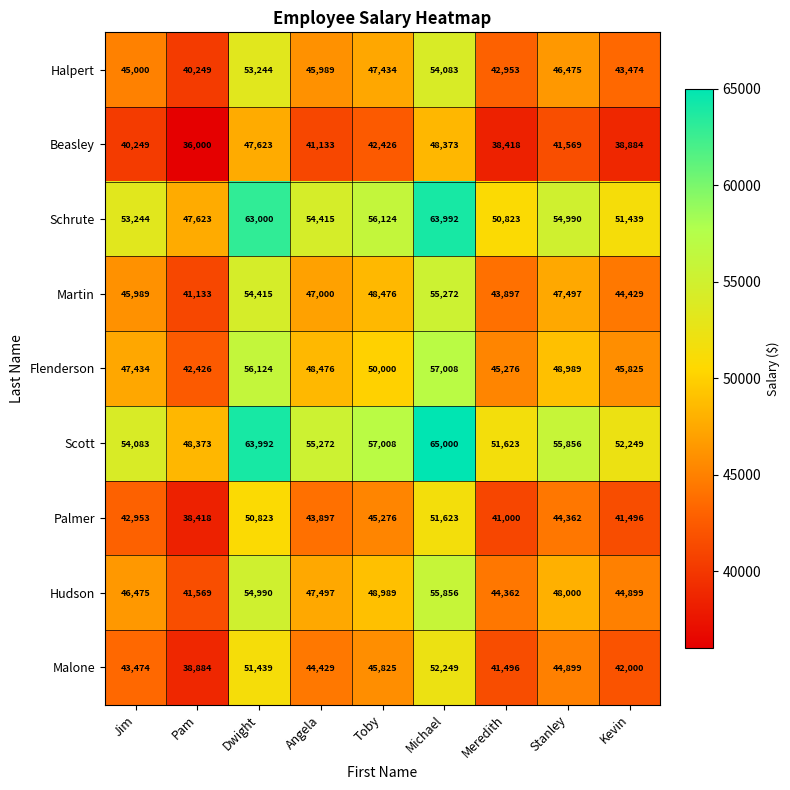

Which series has the largest range (max minus min)?

Scott